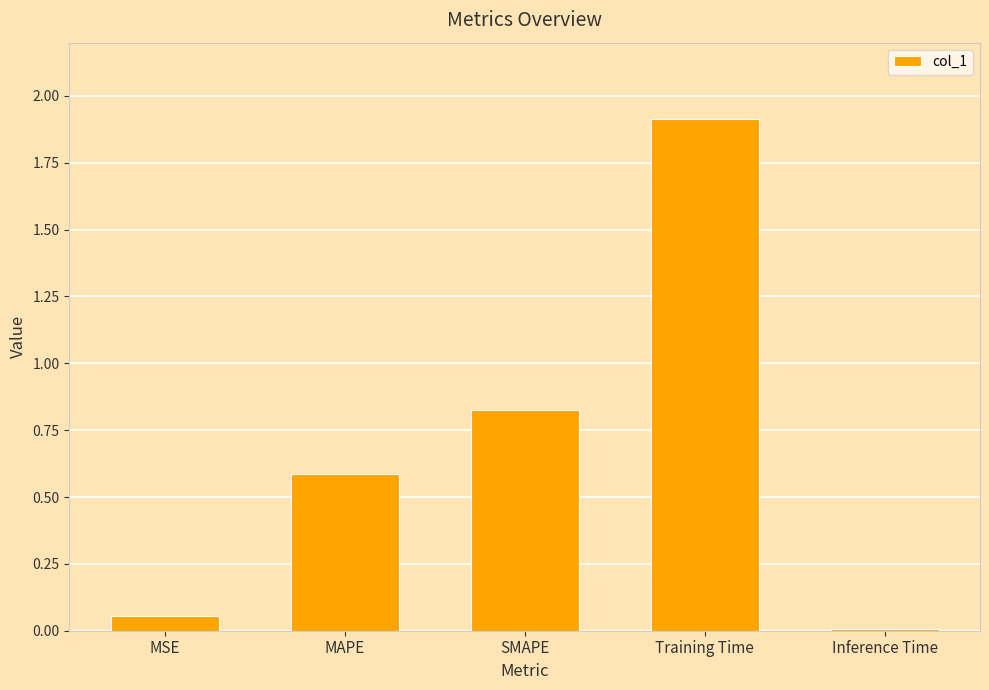

What is the label of the 5th bar from the left?

Inference Time